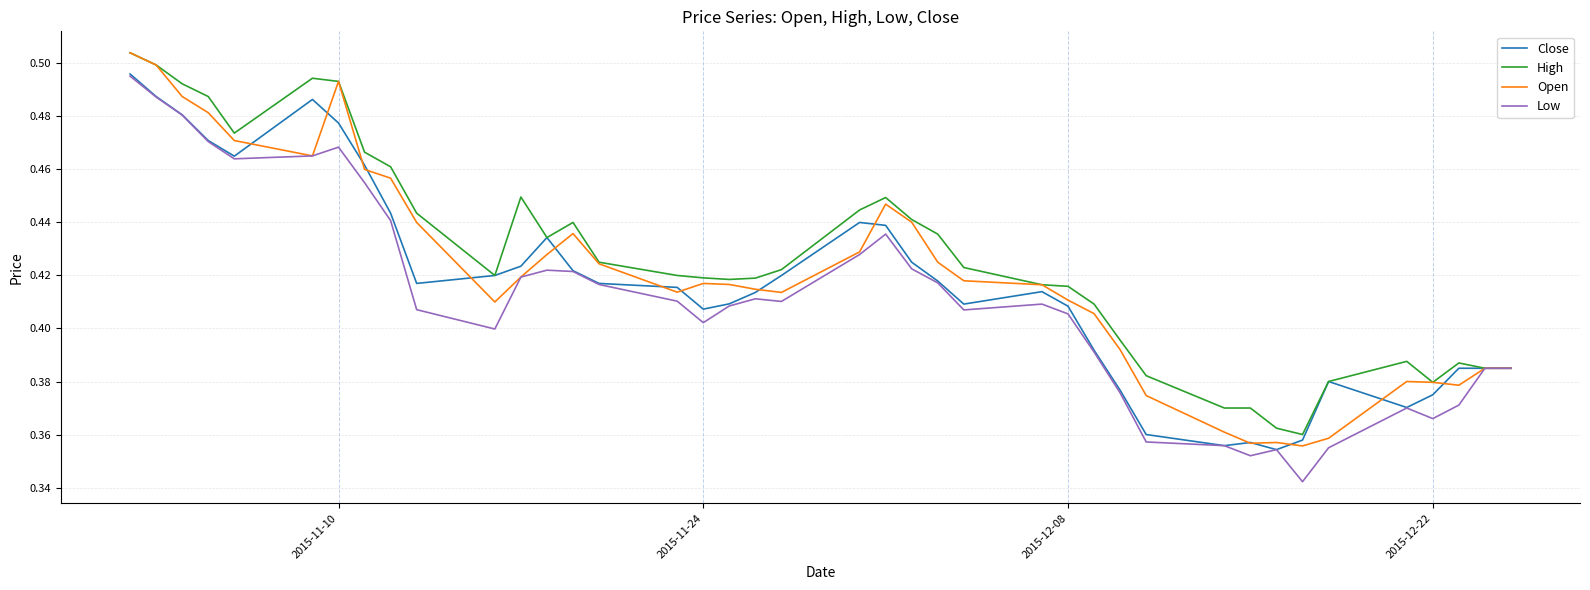

List the series in order of their overall mean, highest first.

High, Open, Close, Low